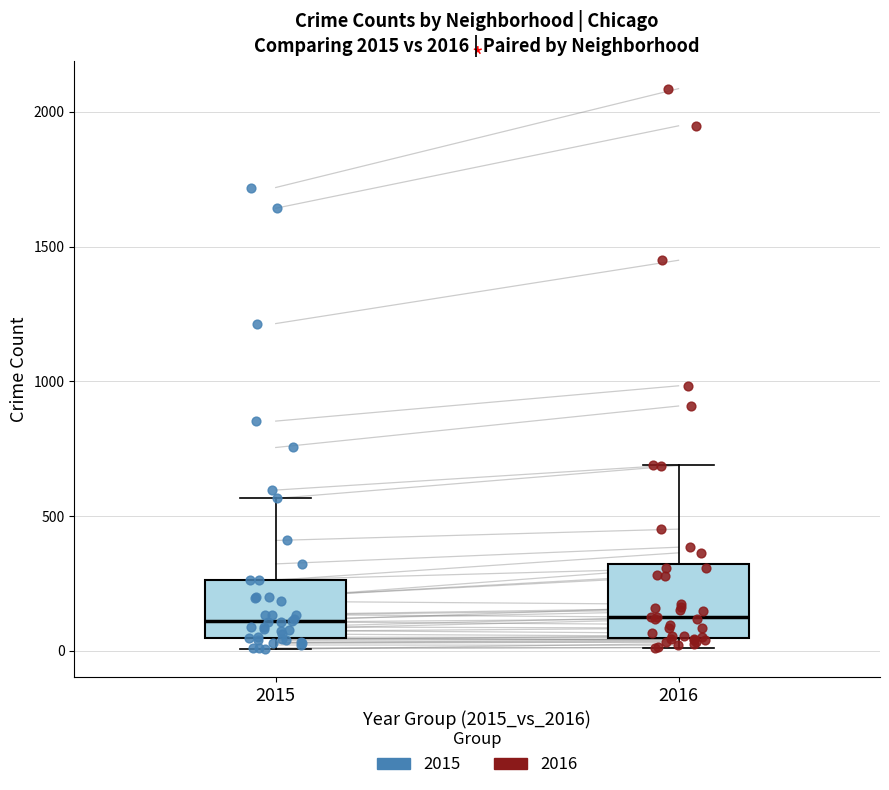

Which box is the tallest, from its lower edge to its upper edge?

2016